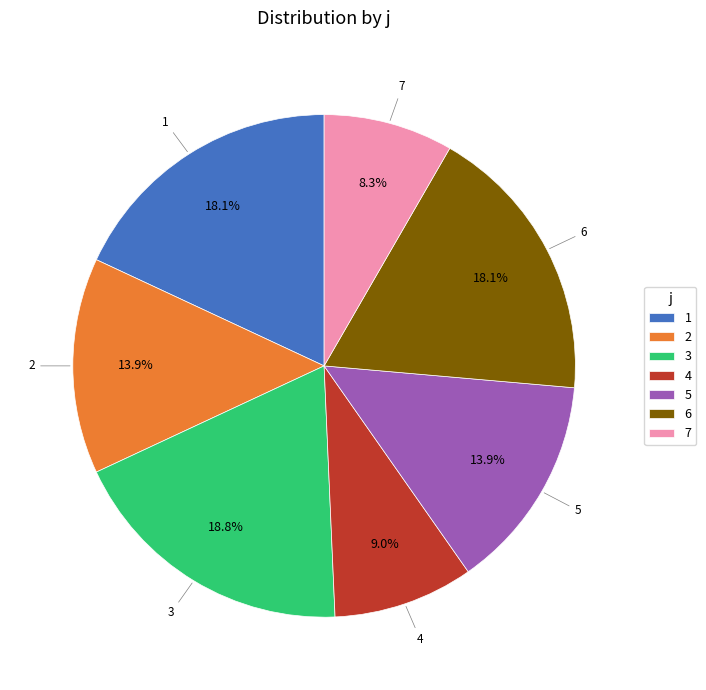

What percentage is NOT represented by 4?

91.0%